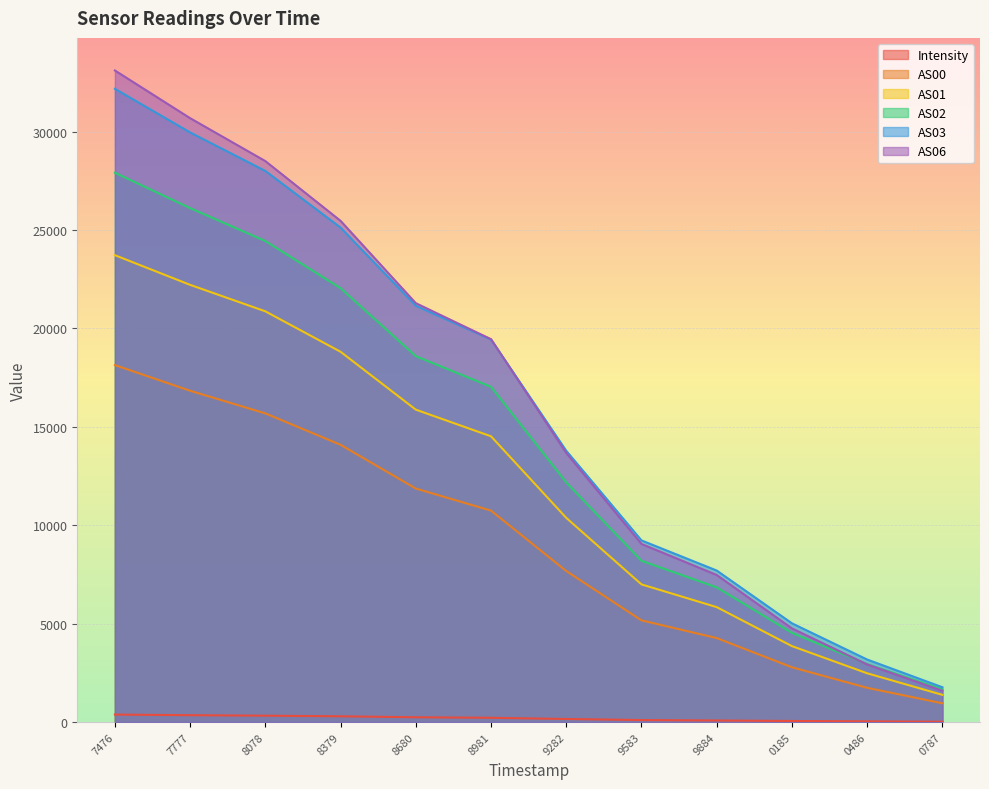

How many data points does each series have?

12